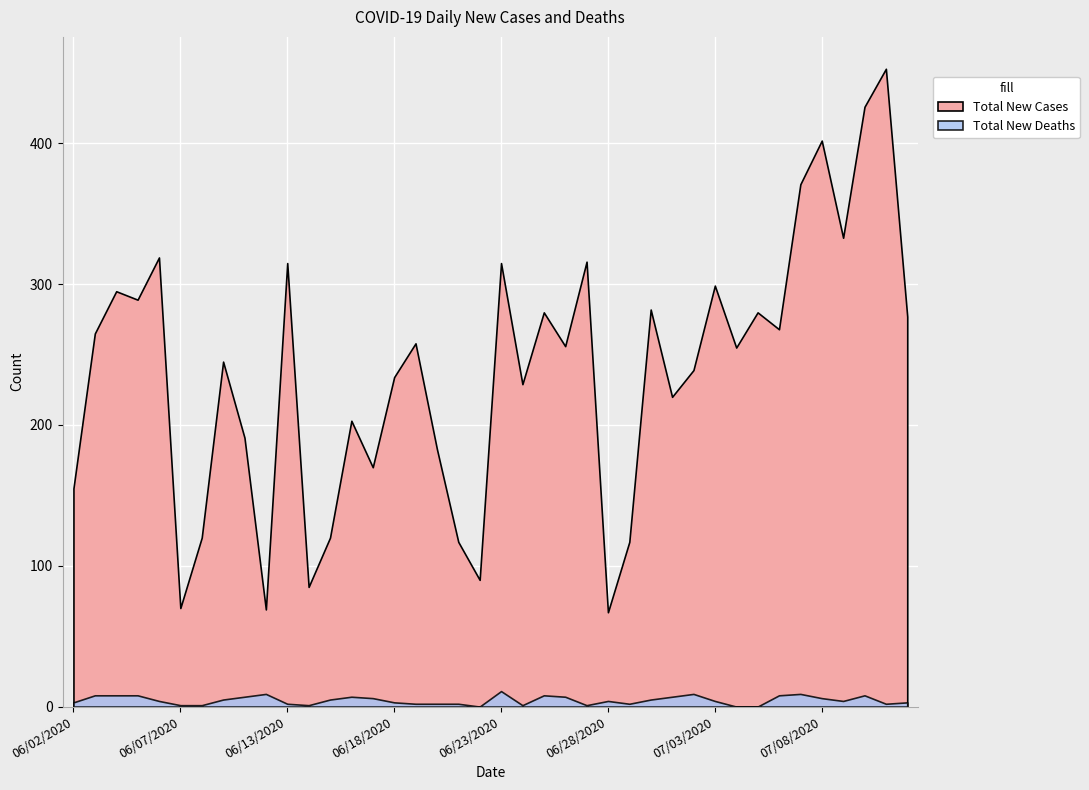

What is the total value across all series at 07/07/2020?

380